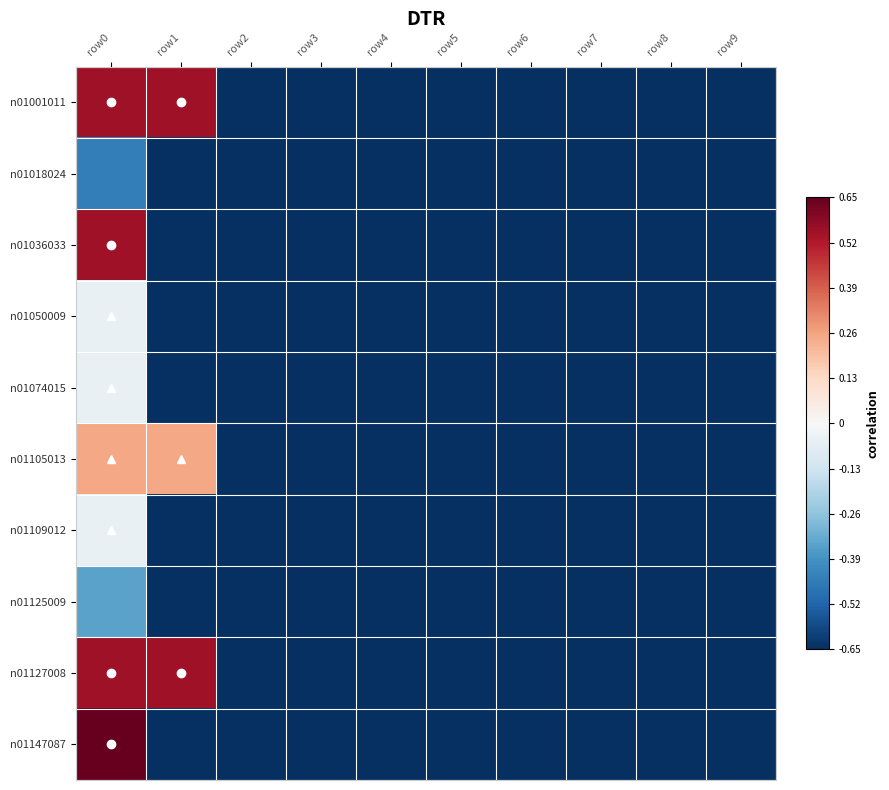

Which has a higher value, row7 or row8?

row7